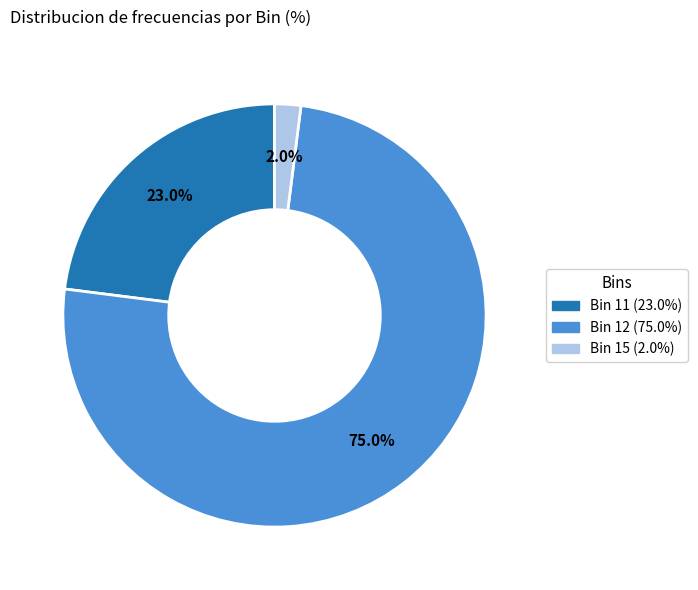

Is there a majority slice in this chart?

Yes